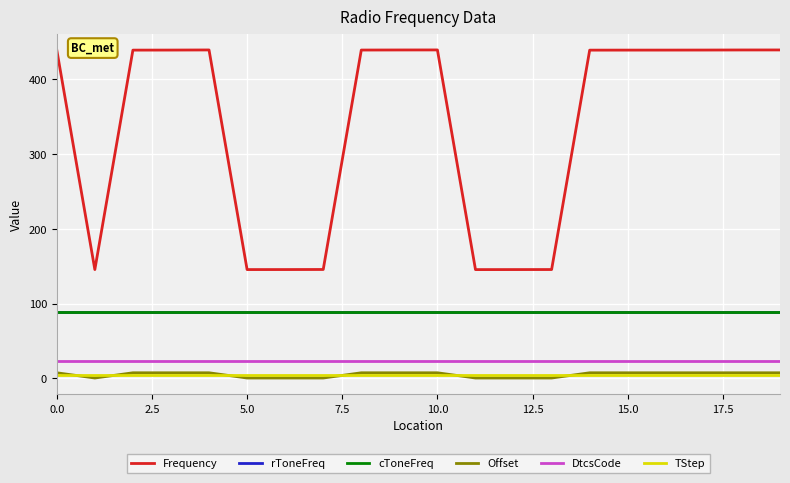

What is the average value of the Frequency series?

336.5